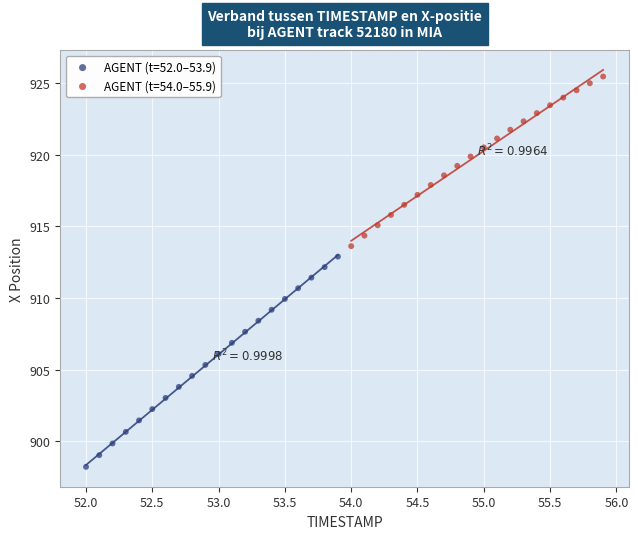

Which series reaches the maximum Y coordinate?

AGENT (t=54.0–55.9)